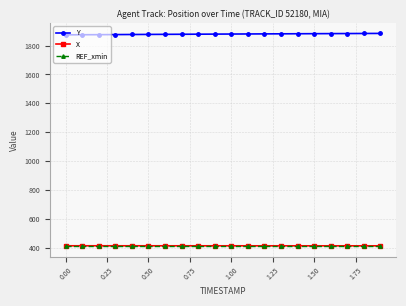

What is the value of the Y point at the 18th from the left?

1883.1